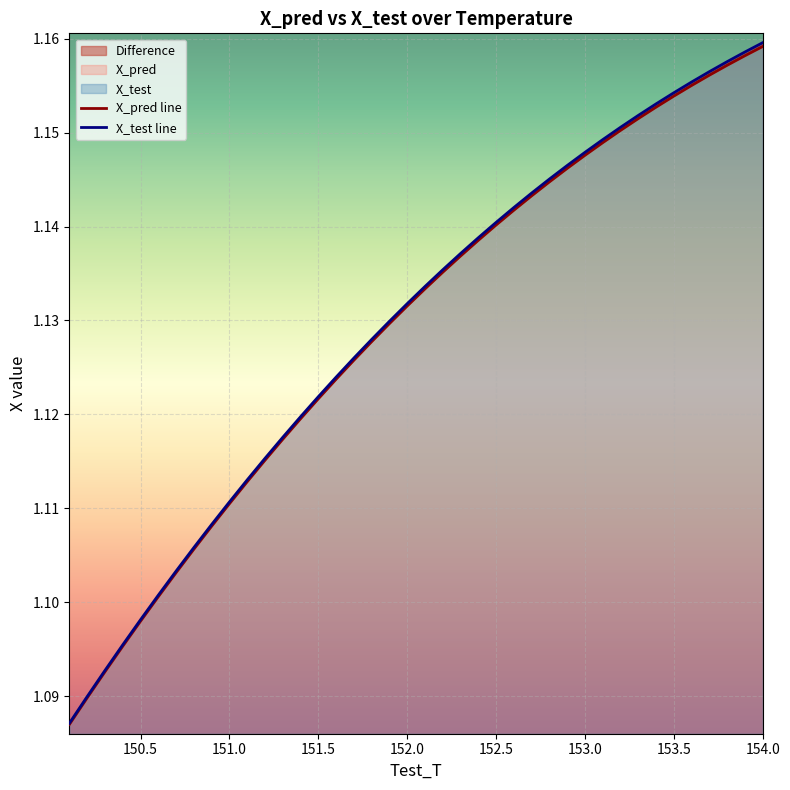

True or false: X_pred line has more than 0 interior local peaks.

False